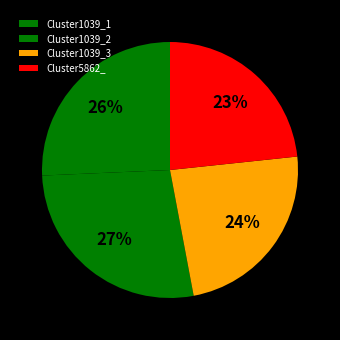

Between Cluster5862_ and Cluster1039_3, which is larger?

Cluster1039_3